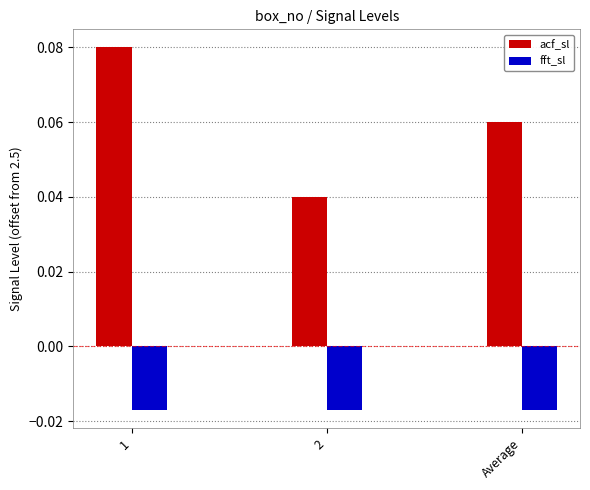

Which series has the largest range (max minus min)?

acf_sl